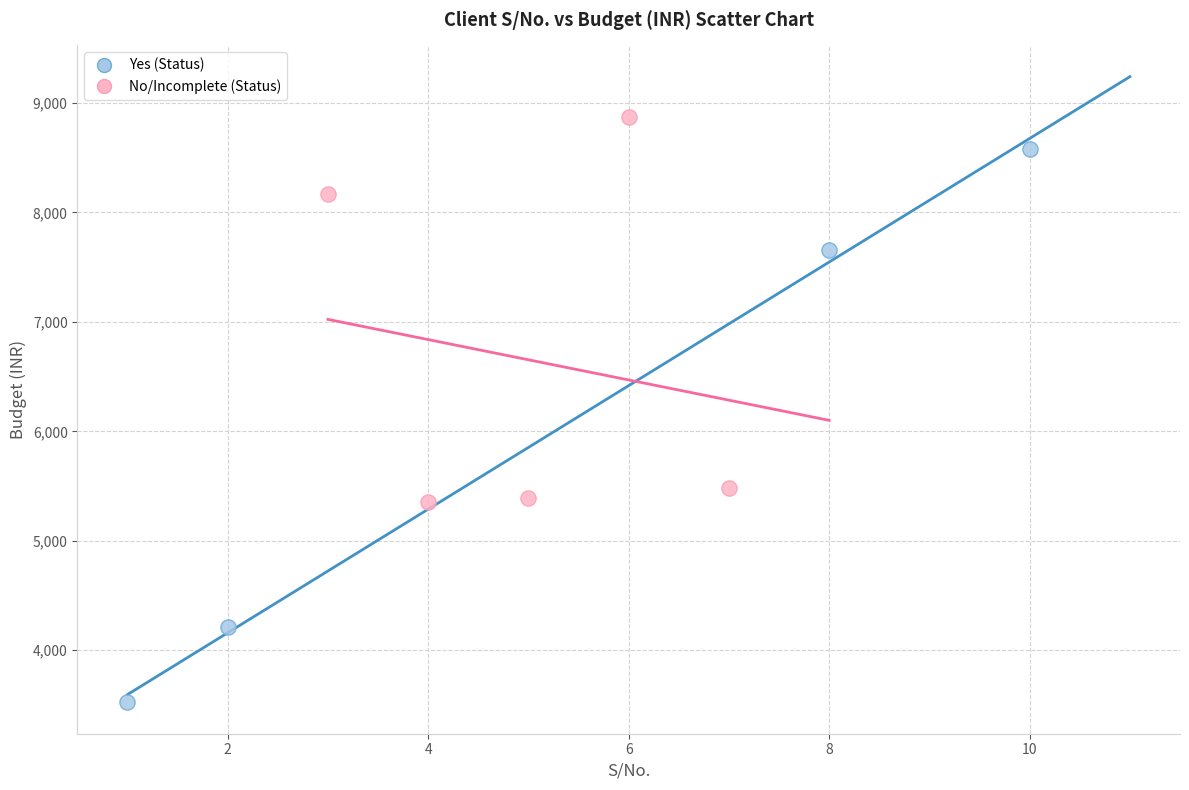

Which series contains the highest Y value?

No/Incomplete (Status)